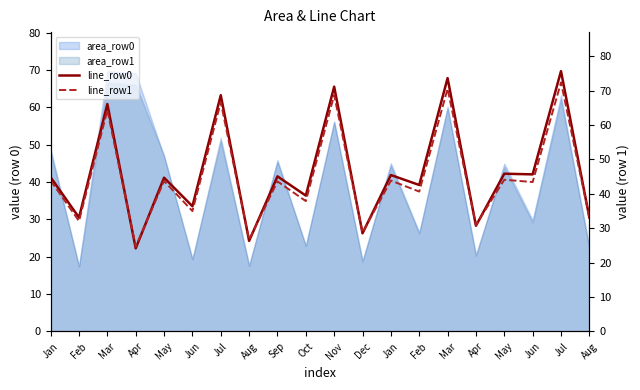

Which label corresponds to the largest value in the chart?

Jul